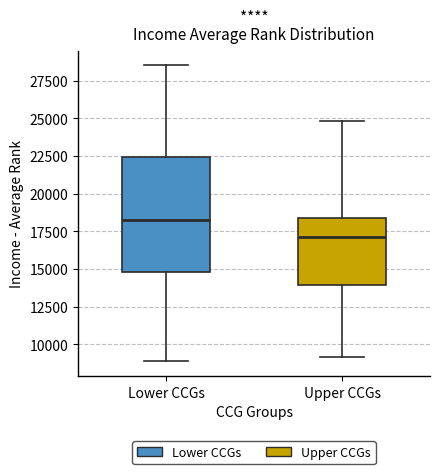

Reading left to right, transcribe this box plot: for each box, give where its median line is, the range the box spans, and where its two whiskers end, as read against the y-axis. The values are not printed on the chart, so give them approximately, as read against the axis.

Lower CCGs: median 18000, box 15000 to 22500, whiskers 9000 to 28500
Upper CCGs: median 17000, box 14000 to 18500, whiskers 9000 to 25000